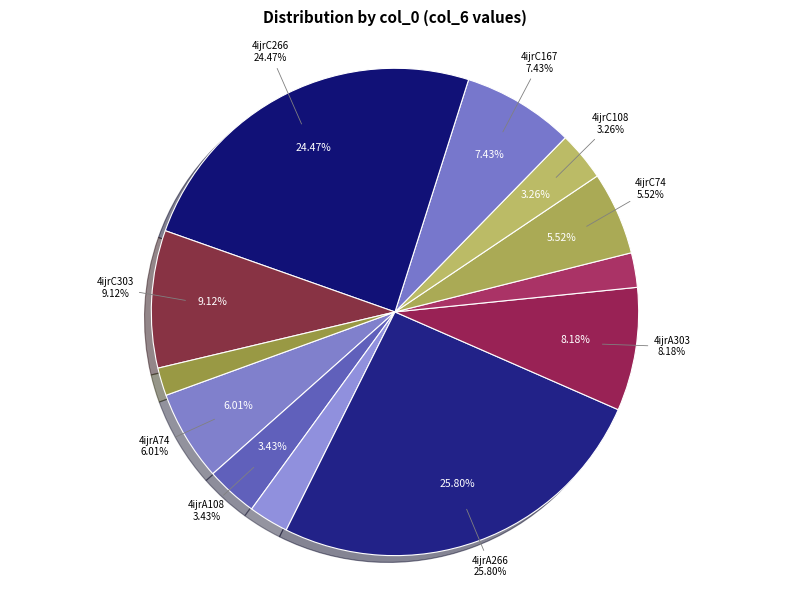

Do 4ijrA49 and 4ijrA108 together represent more than half of the pie?

No